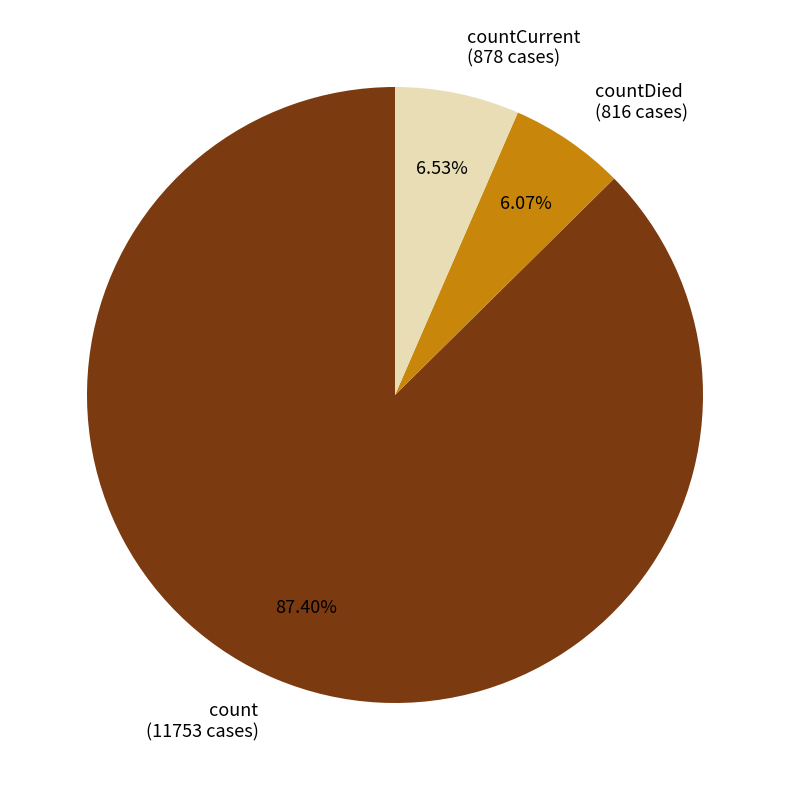

Do countDied (816 cases) and count (11753 cases) together represent more than half of the pie?

Yes